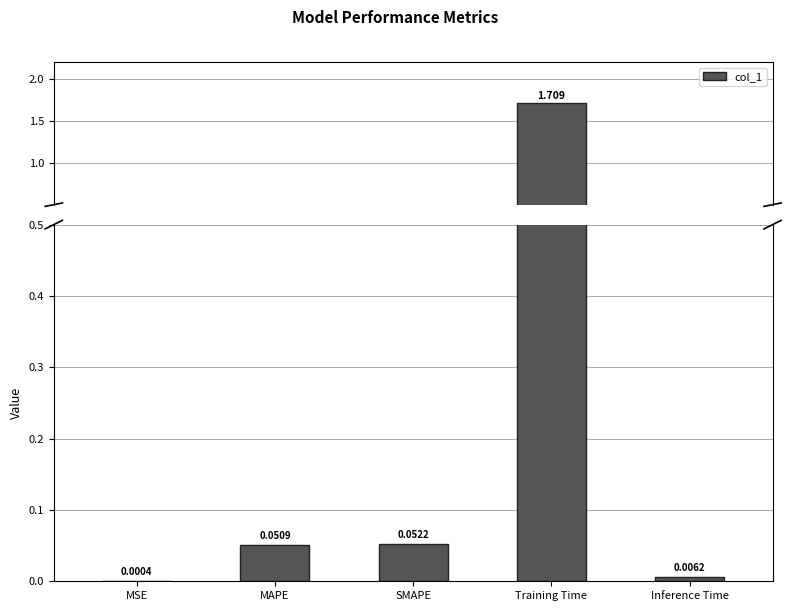

Reading left to right, extract all data points from this chart.

0.0	0.1	0.1	1.7	0.0